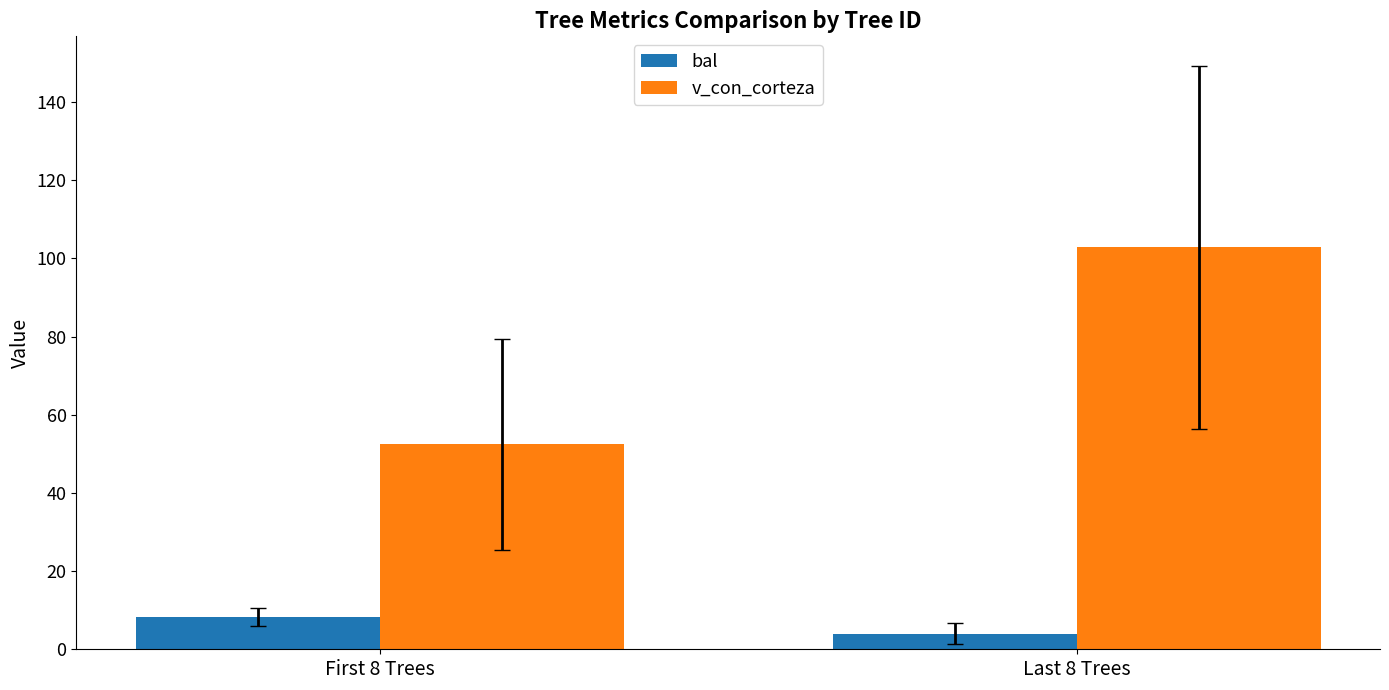

Reading left to right, extract all data points from this chart.

bal: 8.3	4.0
v_con_corteza: 52.5	102.9